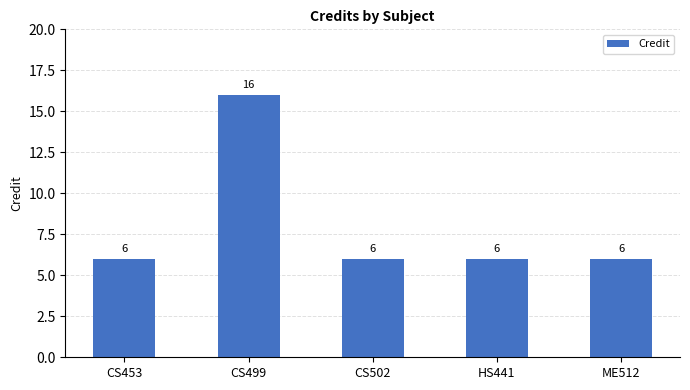

True or false: the data shows 6 at ME512.

True